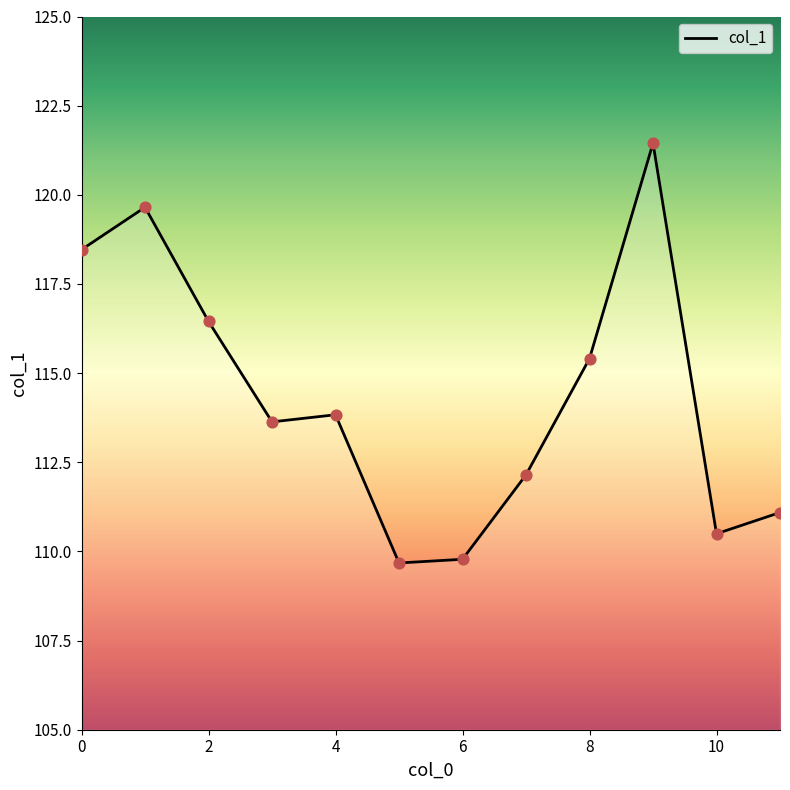

What is the minimum value shown in the chart?

109.7